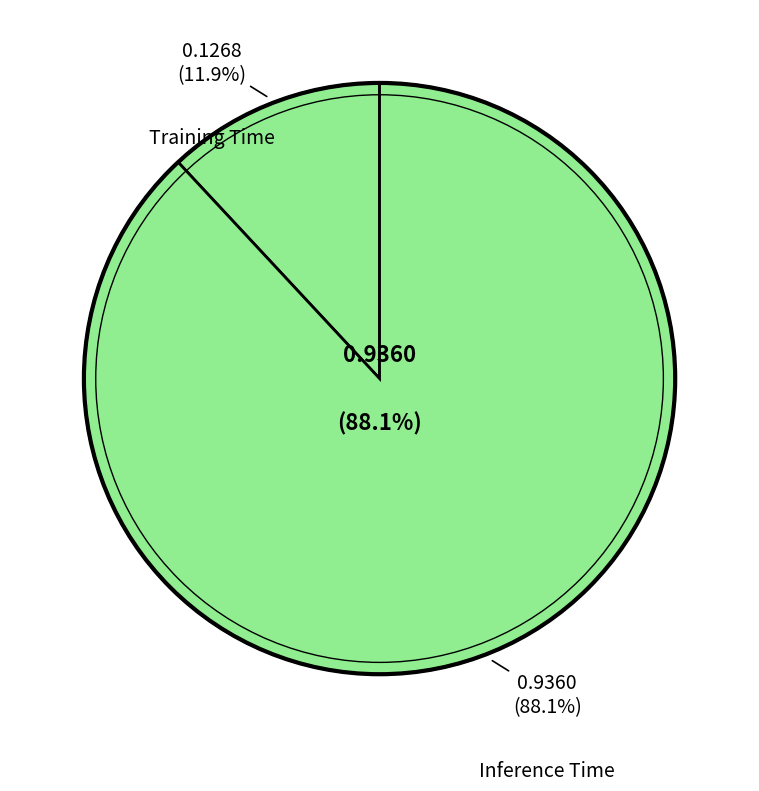

True or false: Inference Time accounts for 97% of the total.

False